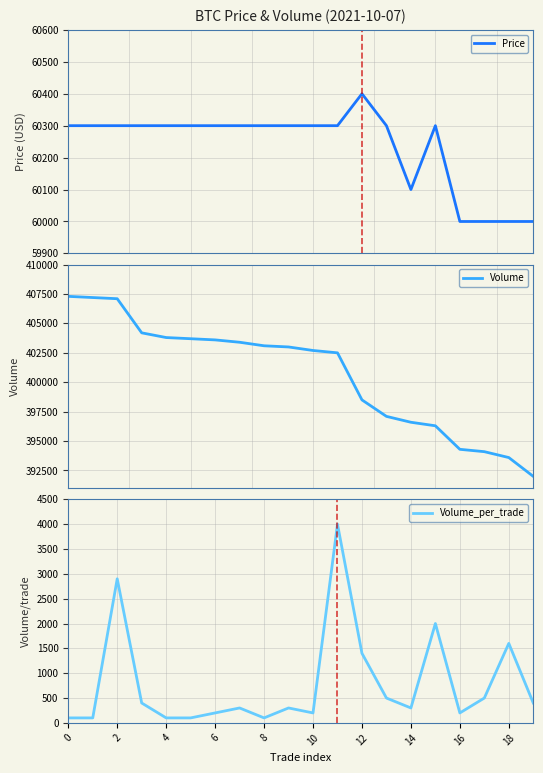

What is the lowest value of the Volume_per_trade series?

100